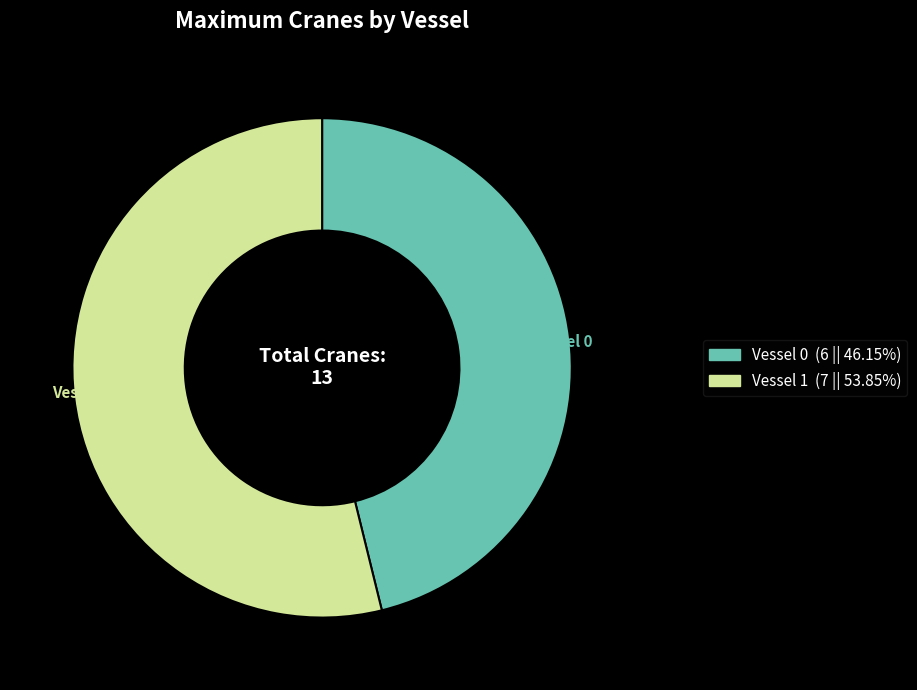

What is the ratio of the value at Vessel 0 to the value at Vessel 1?

0.9